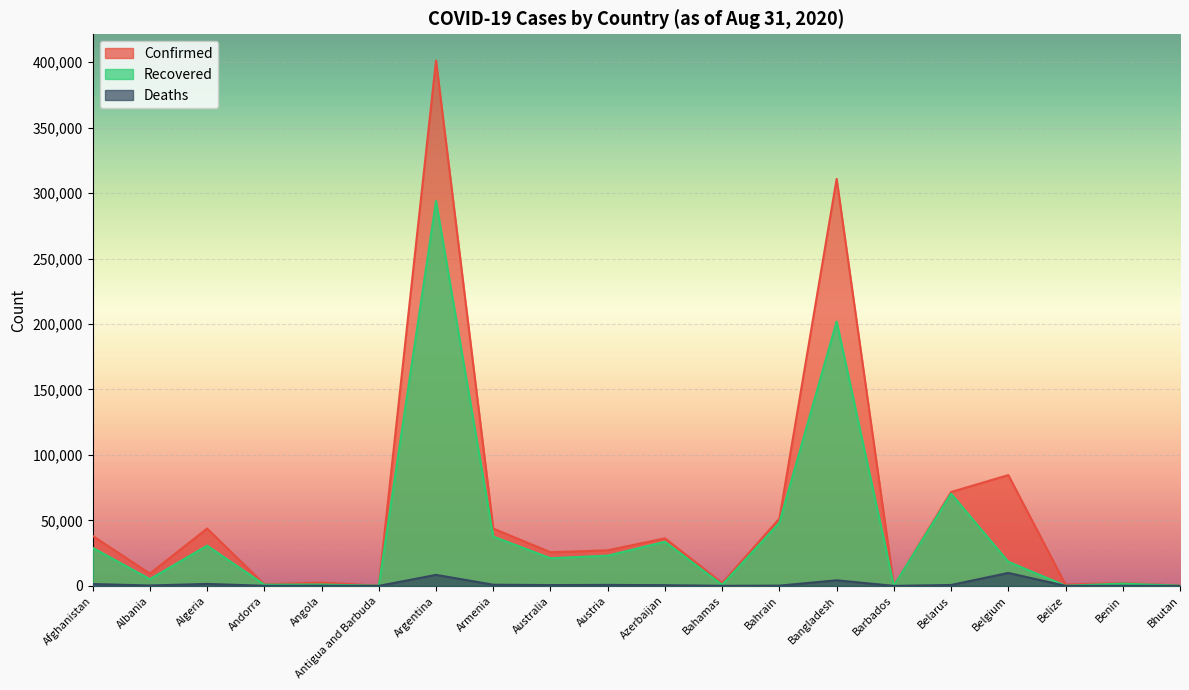

Read the Confirmed value at Bangladesh, to the nearest 100.

310800